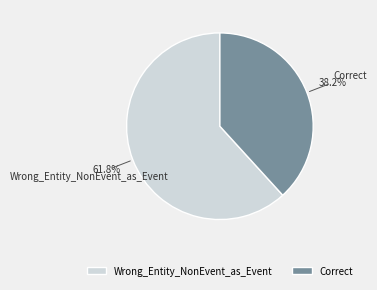

Is it true that Correct is 38% of the pie?

True